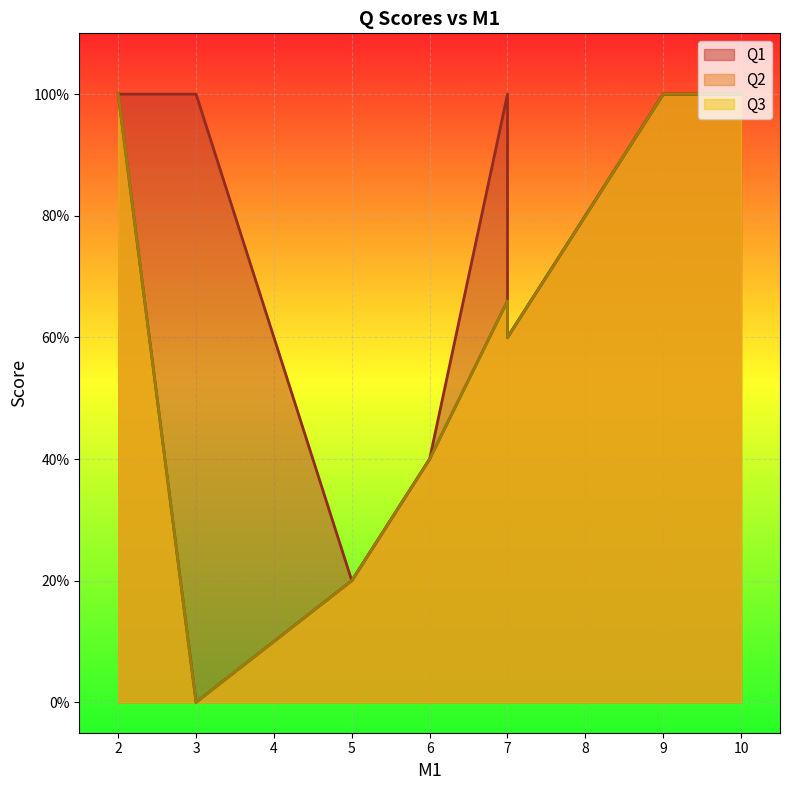

The value of Q3 at 9 is 1.6. True or false?

False